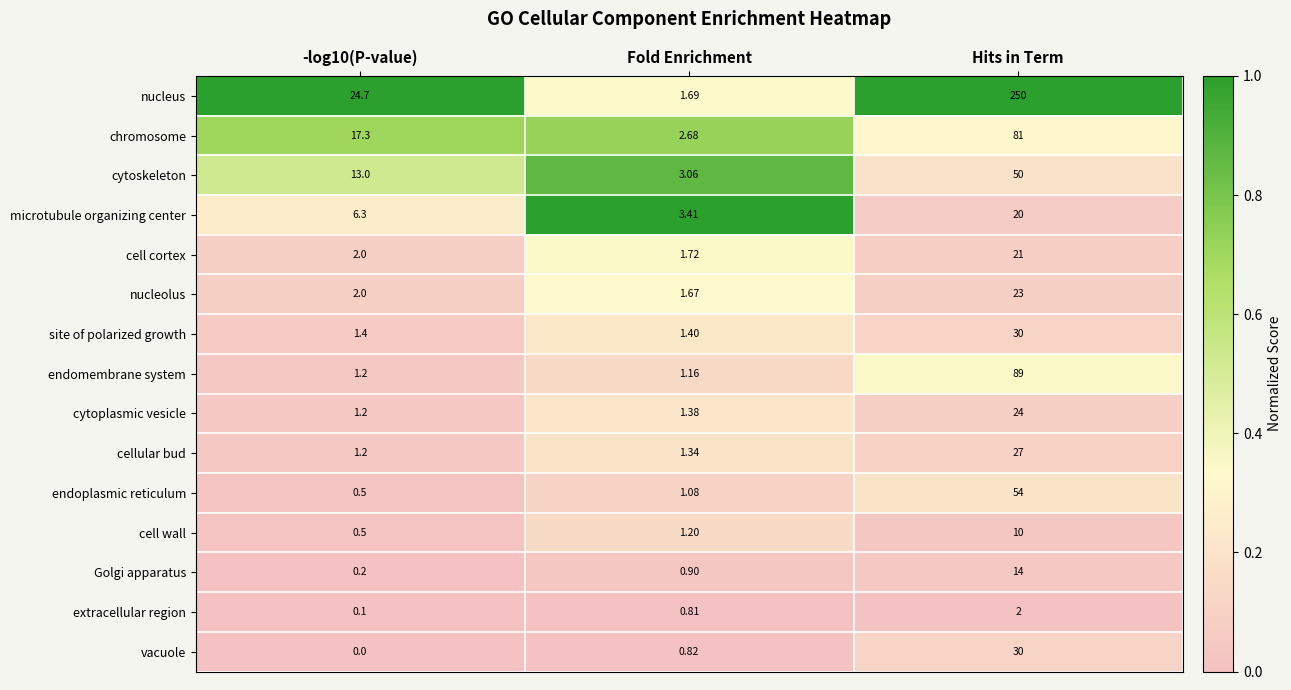

At which label is extracellular region closest to 1?

Fold Enrichment